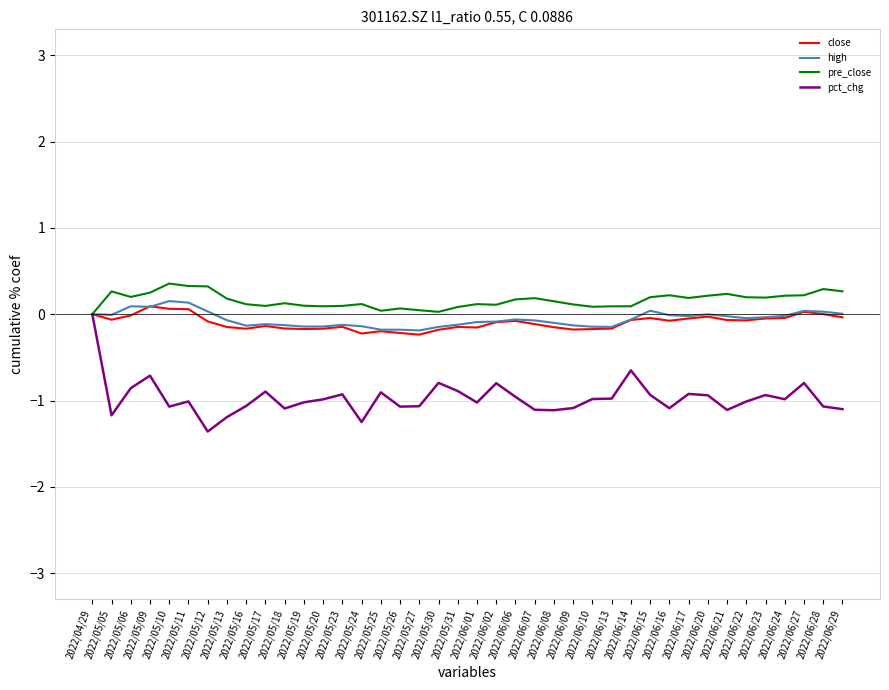

Which series has the widest spread of values?

pct_chg